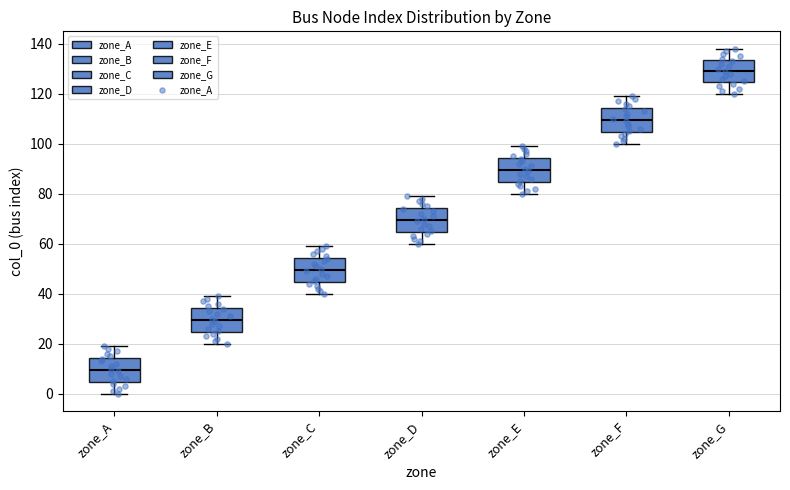

Reading left to right, transcribe this box plot: for each box, give where its median line is, the range the box spans, and where its two whiskers end, as read against the y-axis. The values are not printed on the chart, so give them approximately, as read against the axis.

zone_A: median 10, box 4 to 14, whiskers 0 to 20
zone_B: median 30, box 24 to 34, whiskers 20 to 40
zone_C: median 50, box 44 to 54, whiskers 40 to 60
zone_D: median 70, box 64 to 74, whiskers 60 to 80
zone_E: median 90, box 84 to 94, whiskers 80 to 100
zone_F: median 110, box 104 to 114, whiskers 100 to 120
zone_G: median 130, box 124 to 134, whiskers 120 to 138